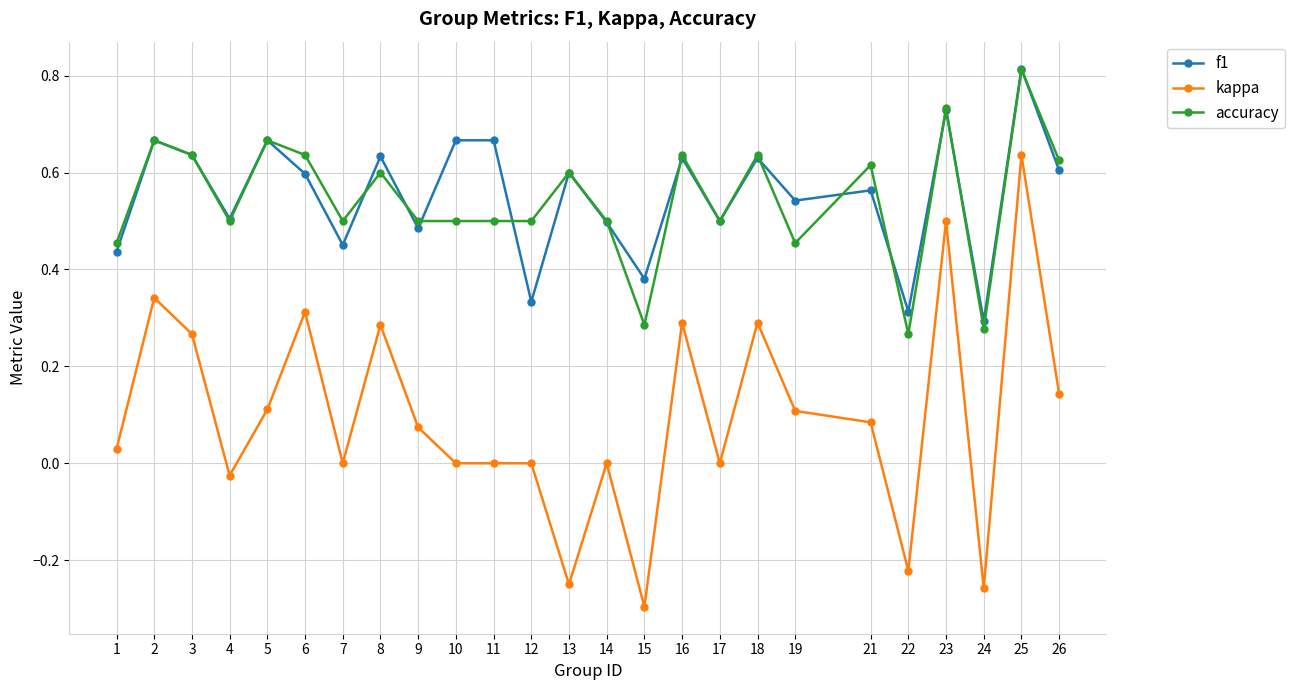

Is the value of f1 at 9 greater than the value of accuracy at 17?

No